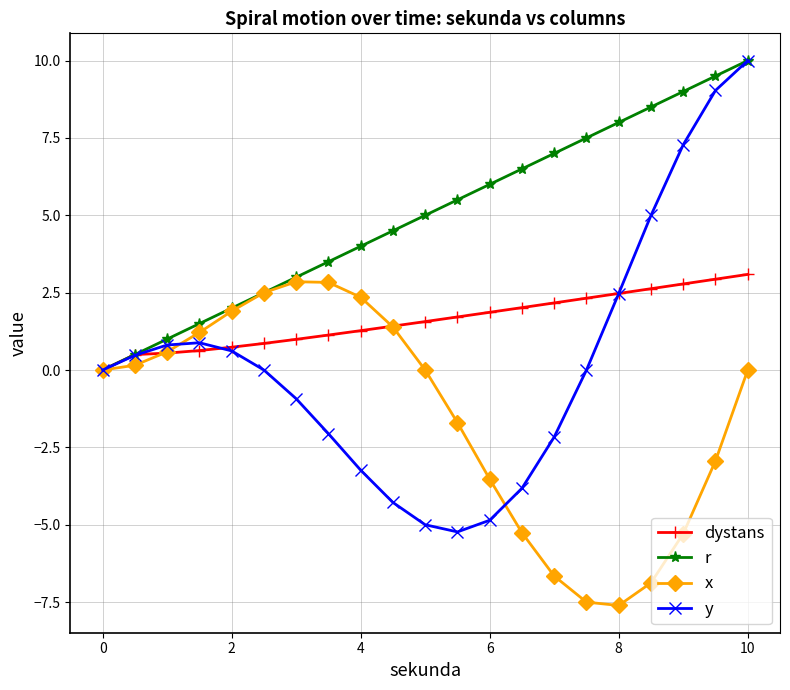

Which series has the largest range (max minus min)?

y